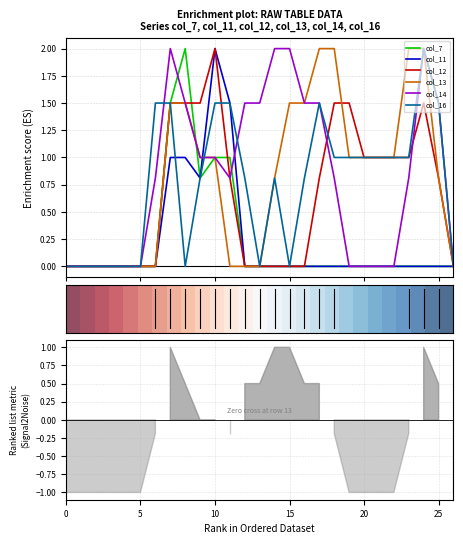

The col_11 series shows 2.1 at 11. True or false?

False